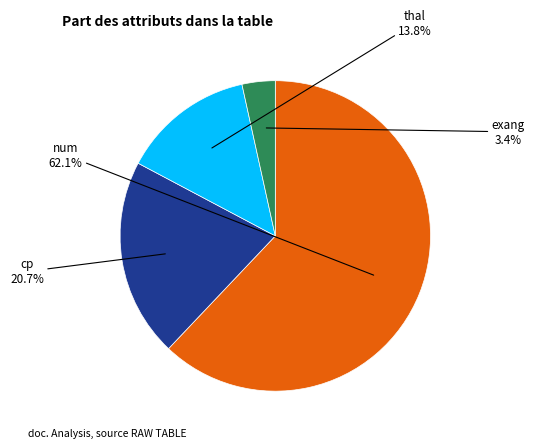

Rank the categories by value from lowest to highest.

exang, thal, cp, num